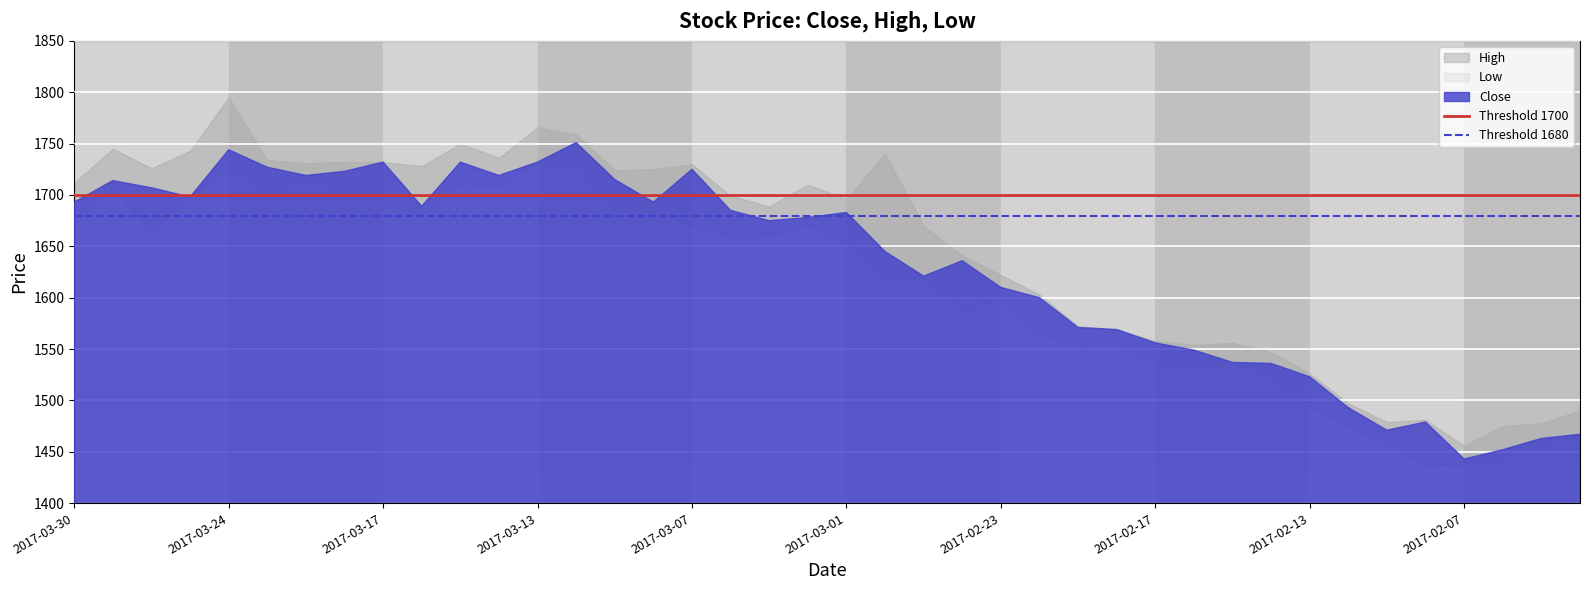

The Threshold 1700 series shows 359 at 2017-03-24. True or false?

False